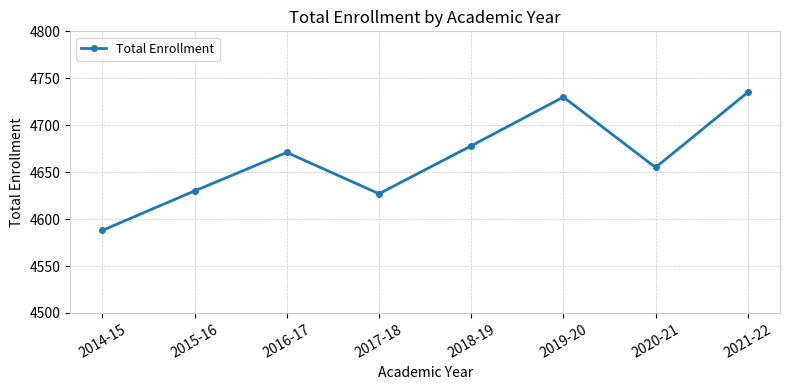

The chart shows a value of 8152 at 2017-18. True or false?

False